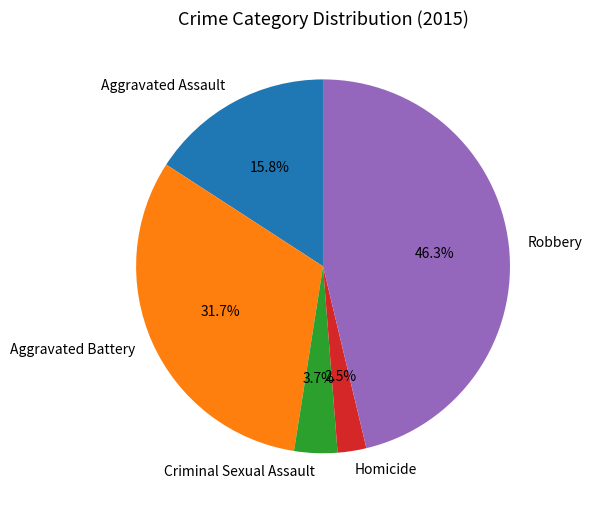

Does Aggravated Assault account for over 50% of the chart?

No